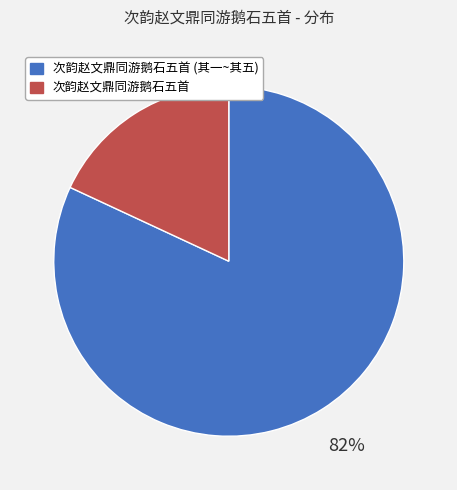

To the nearest percent, what portion does 次韵赵文鼎同游鹅石五首 (其一~其五) represent?

82%